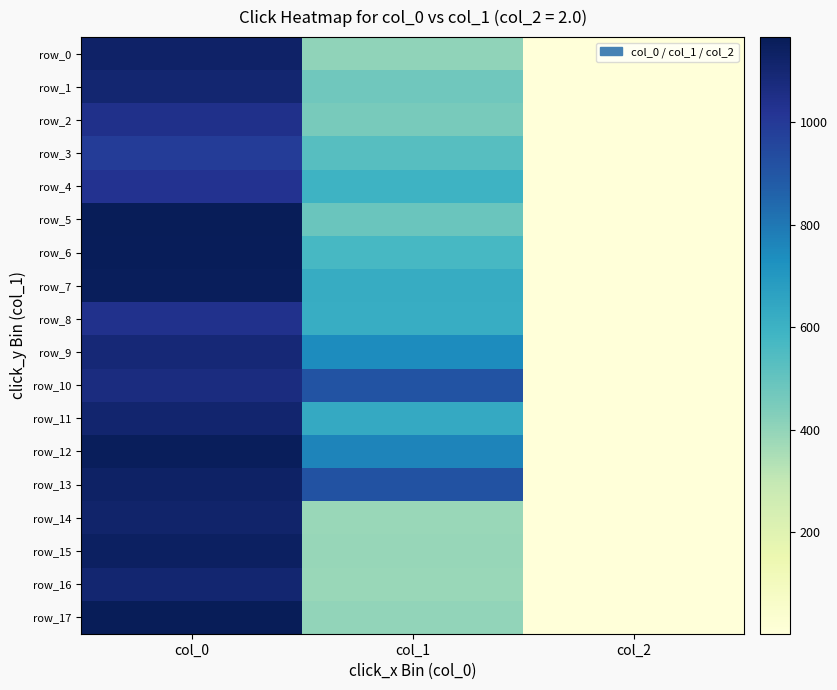

Rank the series at col_2 from highest to lowest value.

row_0, row_1, row_2, row_3, row_4, row_5, row_6, row_7, row_8, row_9, row_10, row_11, row_12, row_13, row_14, row_15, row_16, row_17